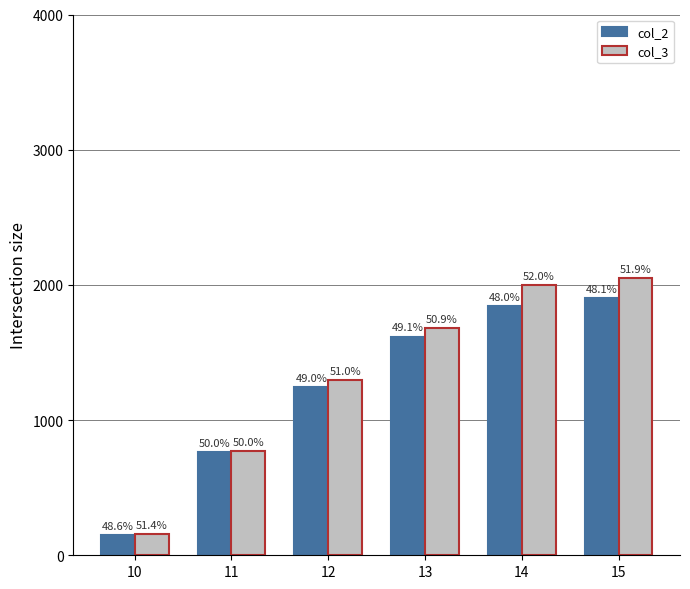

Does the chart contain stacked bars?

No